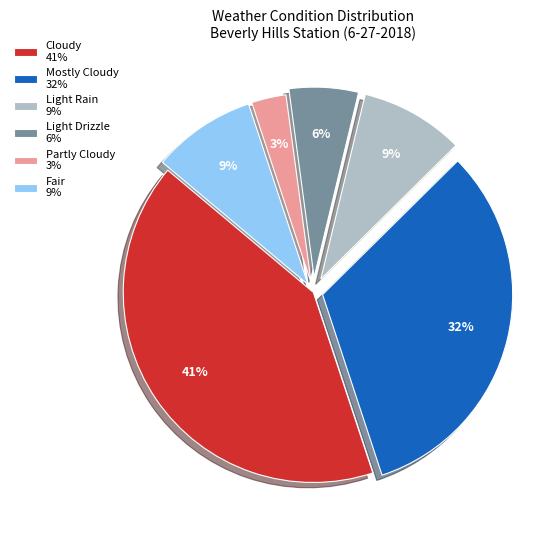

Which category has the biggest portion of the pie?

Cloudy